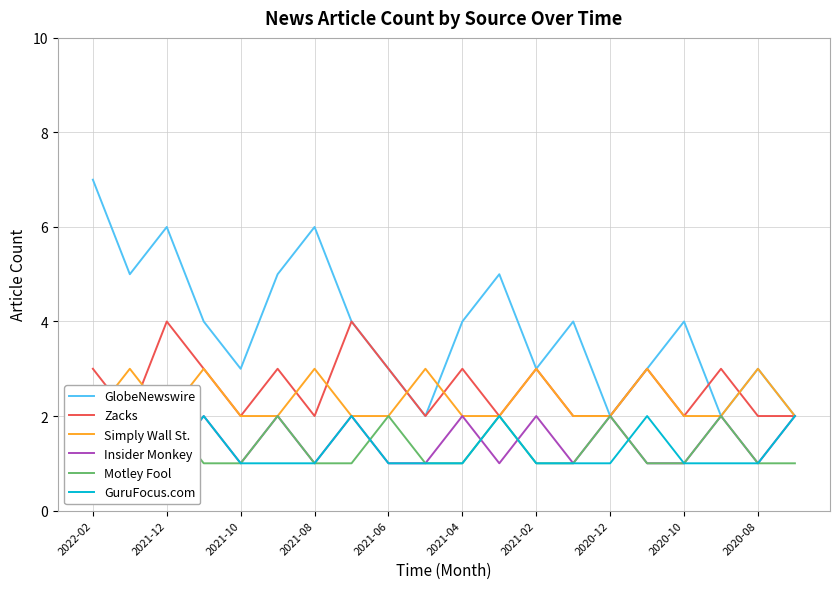

True or false: Insider Monkey and Motley Fool cross at least once.

True